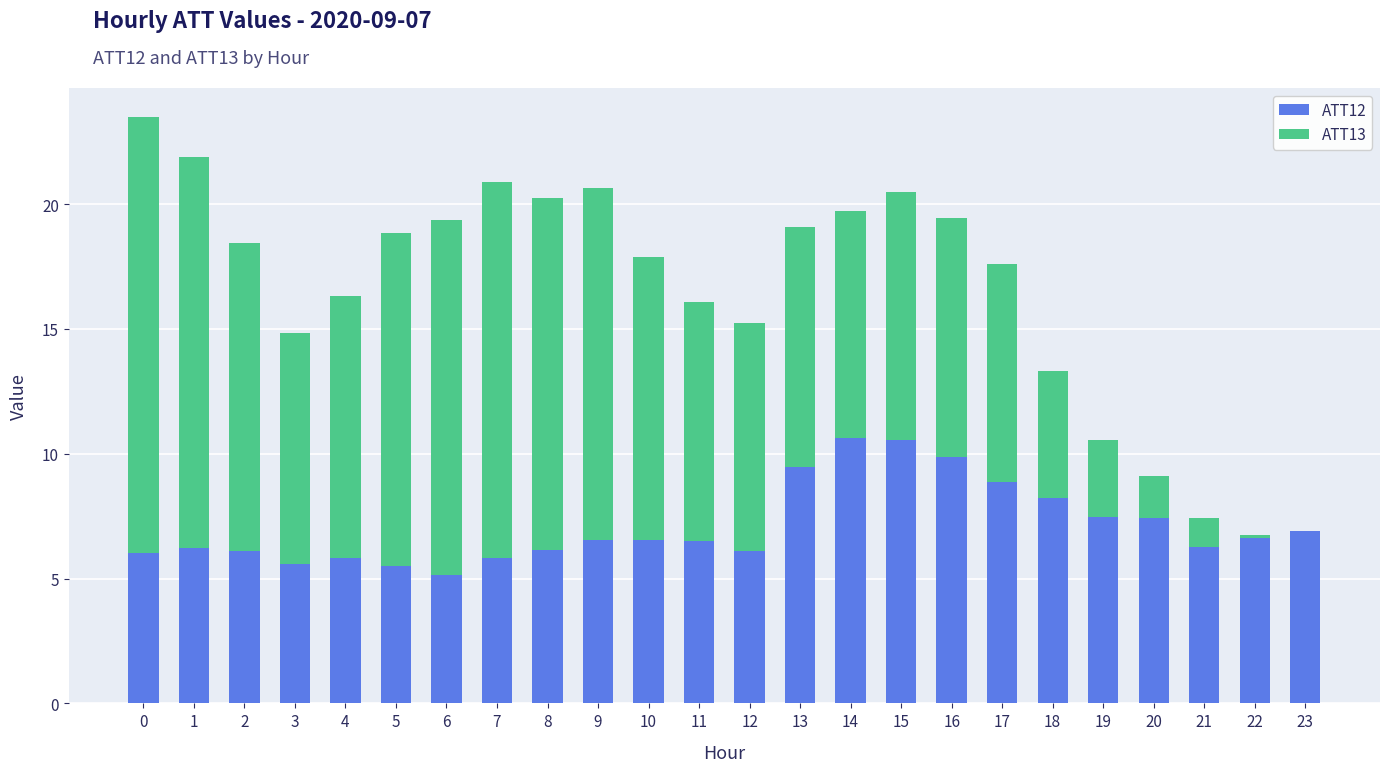

What is the total value across all series at 11?

16.1